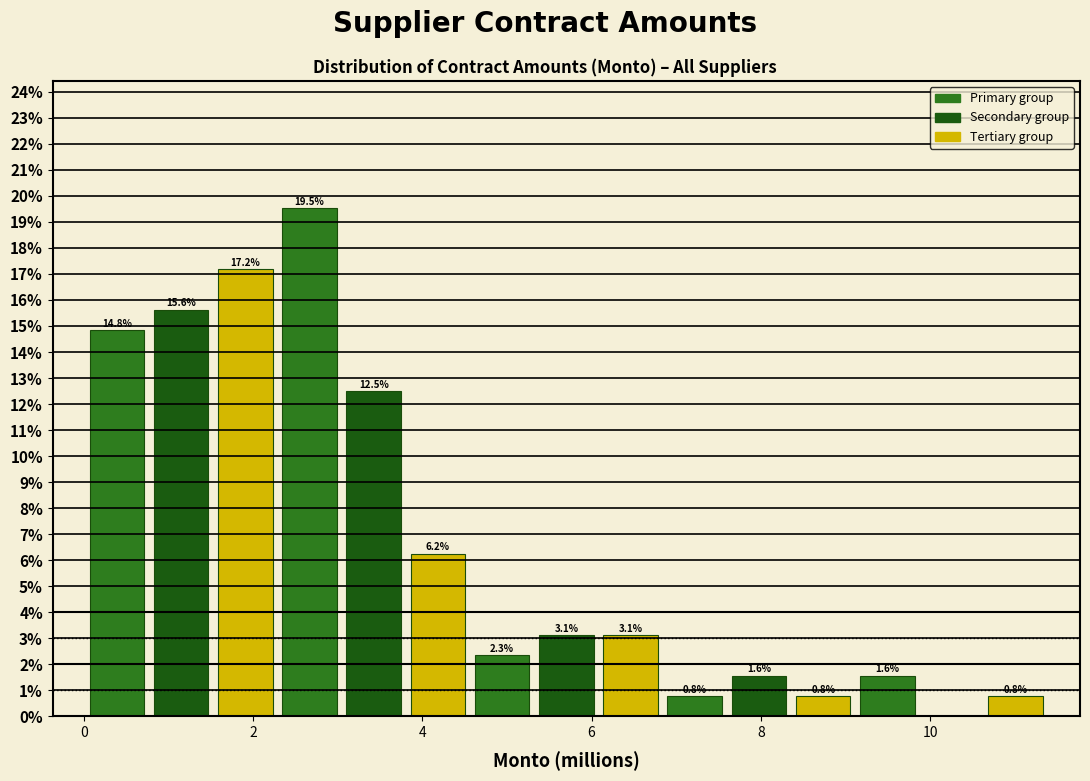

Read against the x-axis, roughly where is the centre of the tallest bar?

2.6